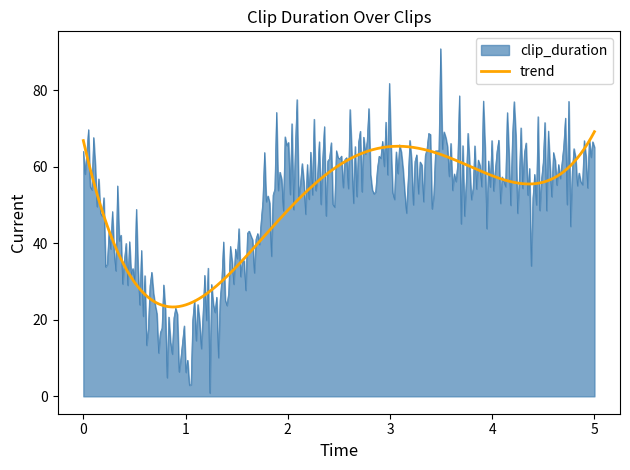

What is the minimum value shown in the chart?

0.9